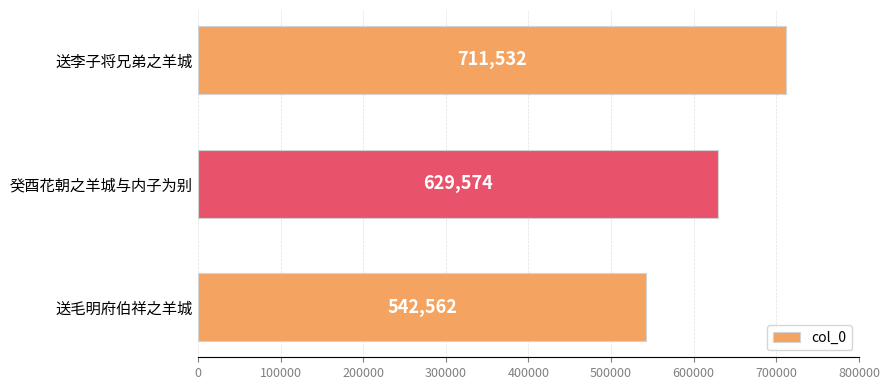

Count the values in the range 542562 to 711532.

3